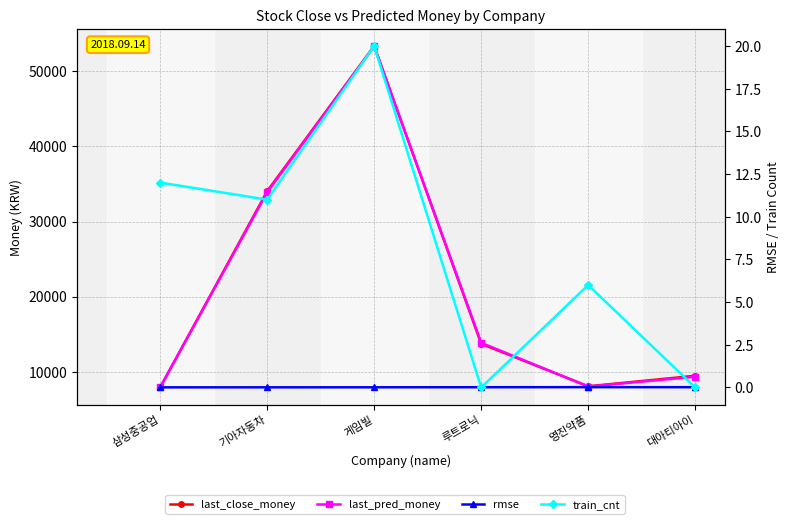

What is the maximum value for last_pred_money?

53339.8